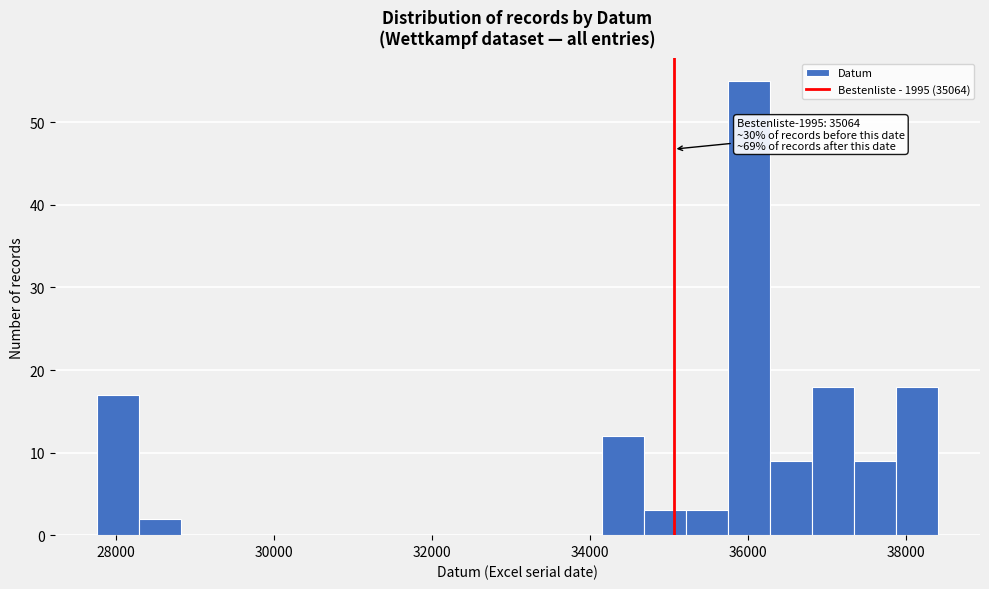

Read against the x-axis, roughly where is the centre of the tallest bar?

36000